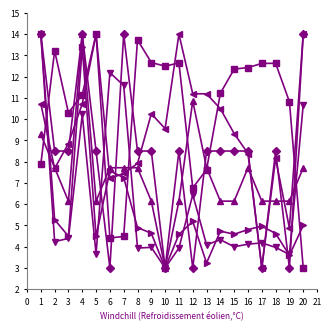

What is the minimum value shown in the chart?

3.0